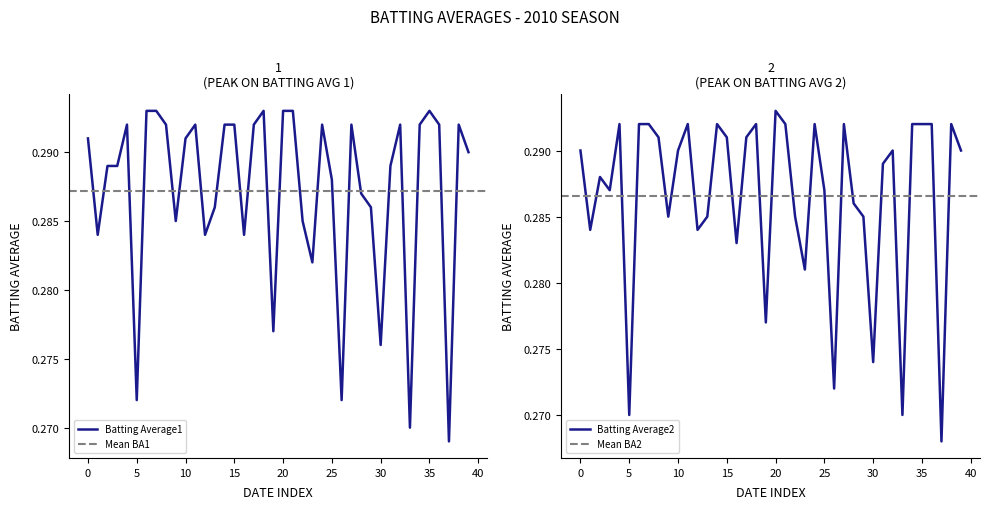

How many lines are shown in the chart?

2